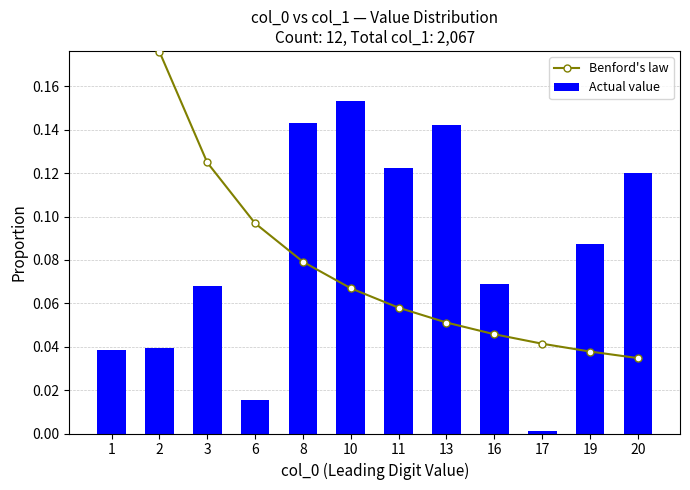

How many series are shown in this chart?

2